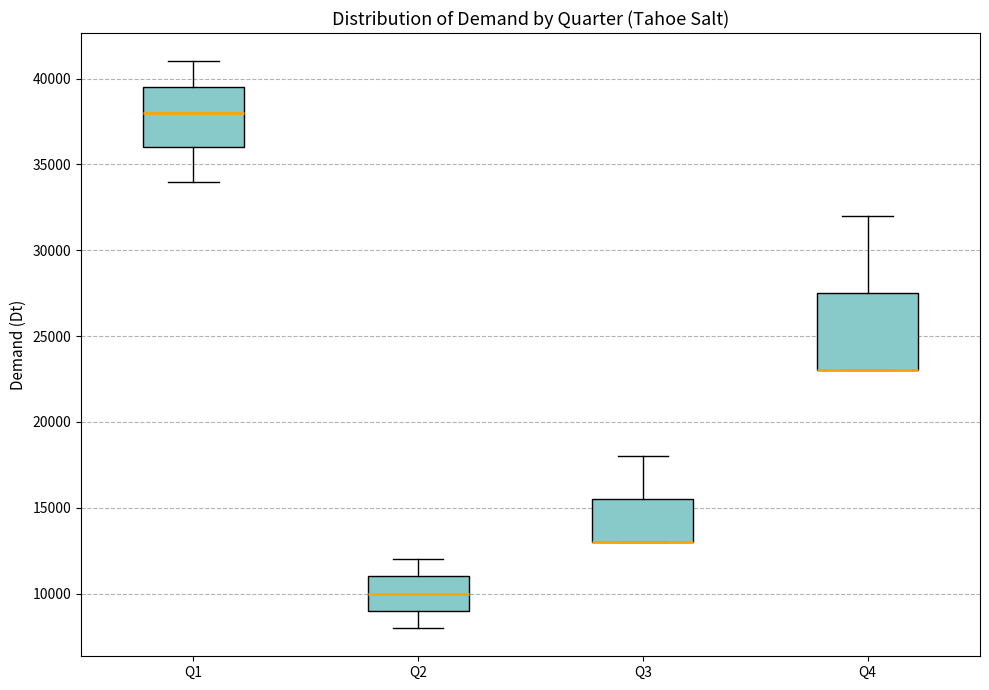

Where is the lower edge of the box for Q2 on the y-axis? The values are not printed on the chart, so give them approximately, as read against the axis.

9000